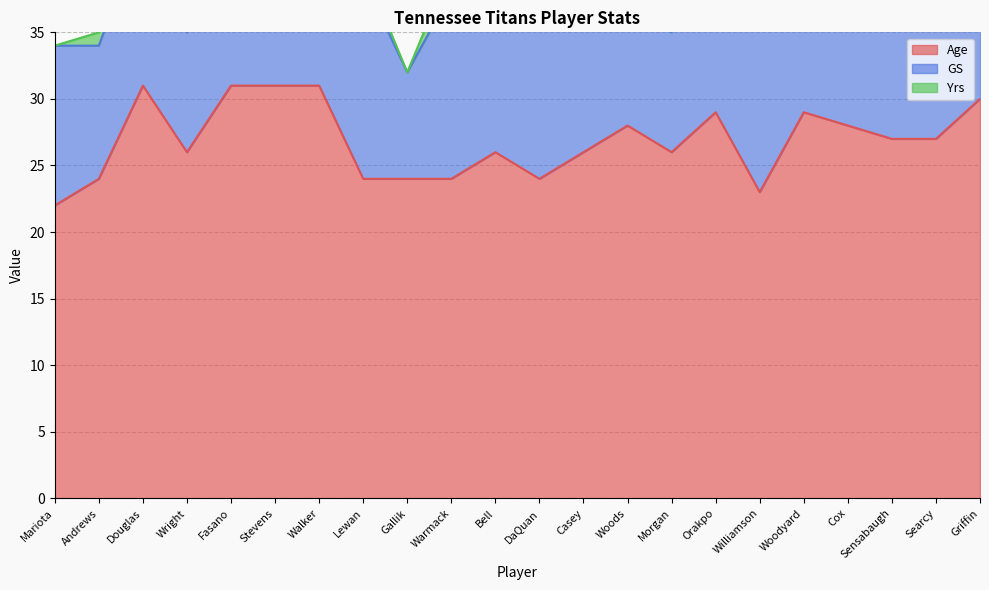

How many GS values are between 10 and 15?

14